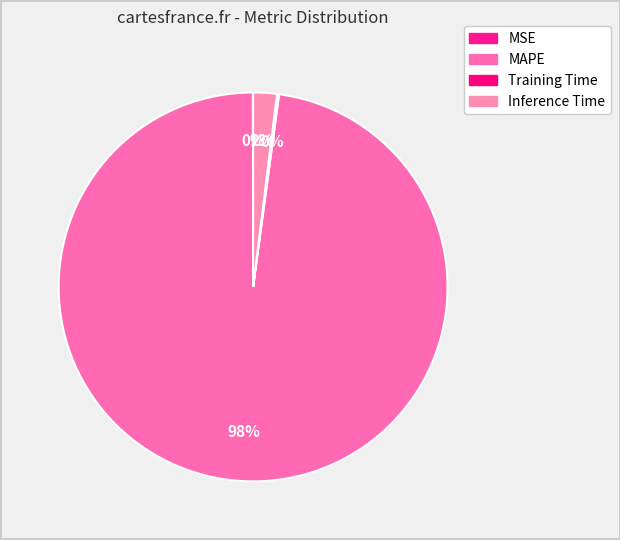

Rank the categories by value from lowest to highest.

MSE, Training Time, Inference Time, MAPE